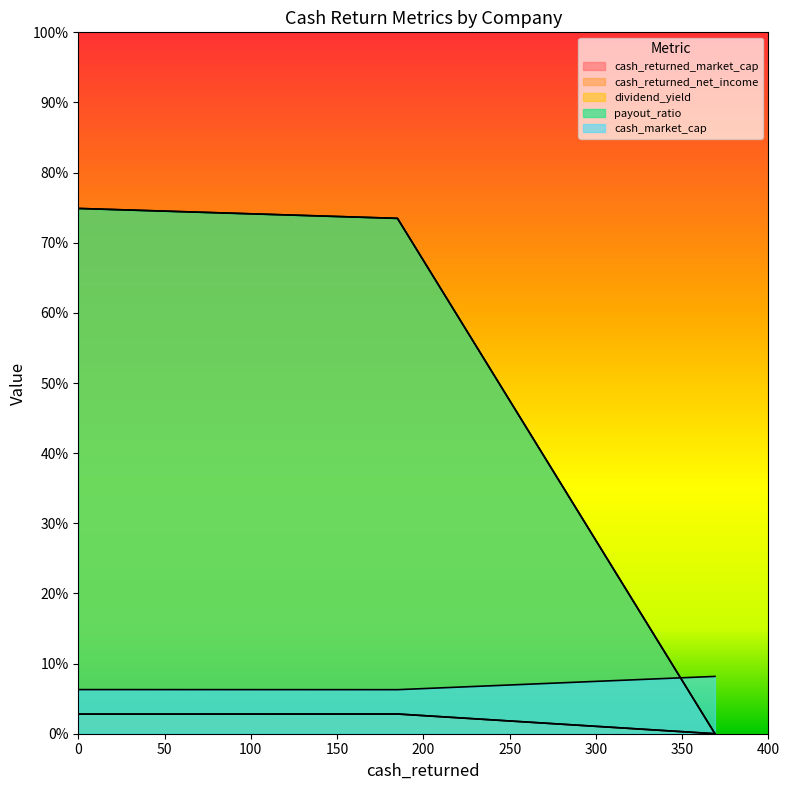

Does the chart display data point markers on the line(s)?

No